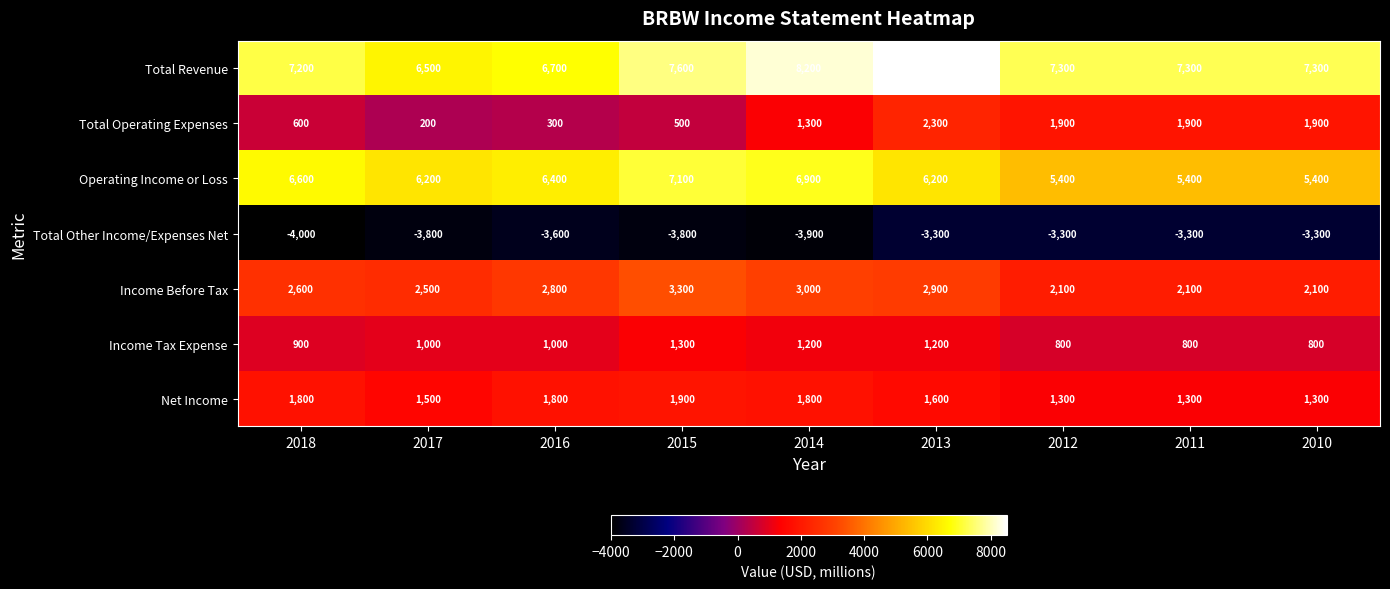

Is the value of Total Operating Expenses at 2010 greater than the value of Total Revenue at 2013?

No